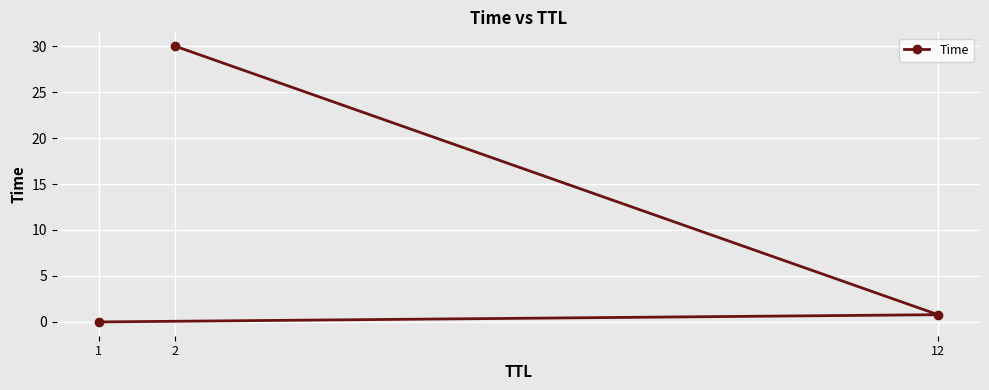

Count the number of categories in the chart.

3